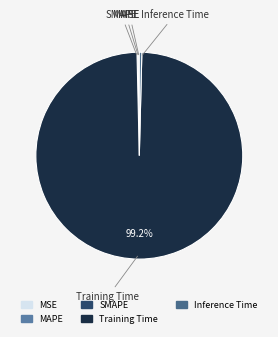

To the nearest percent, what is the average slice percentage?

20%